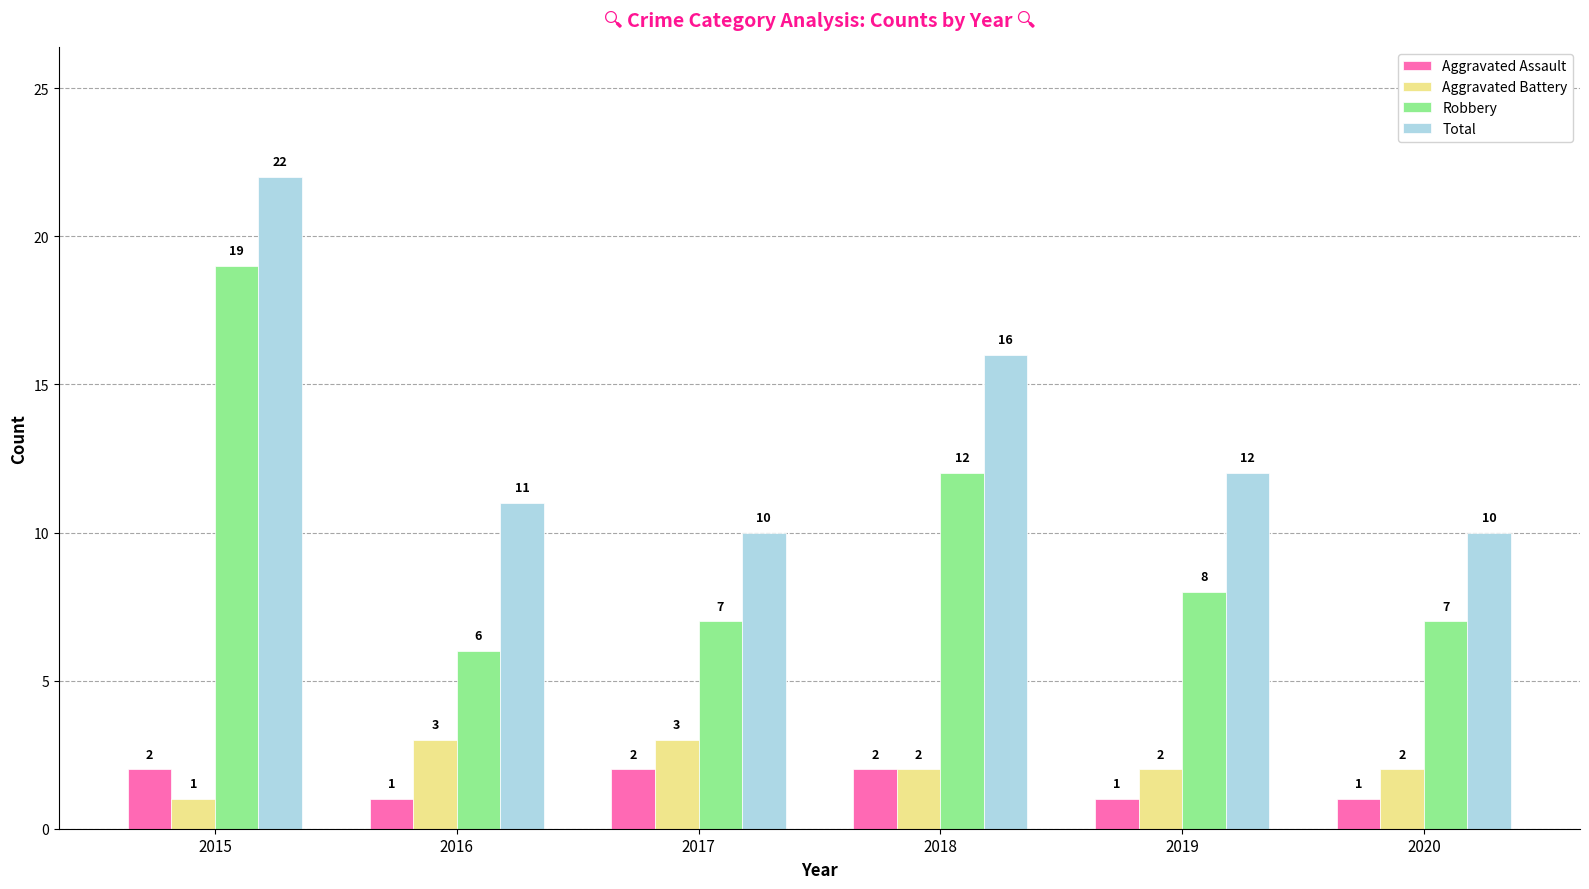

At which label does Total first exceed 12?

2015